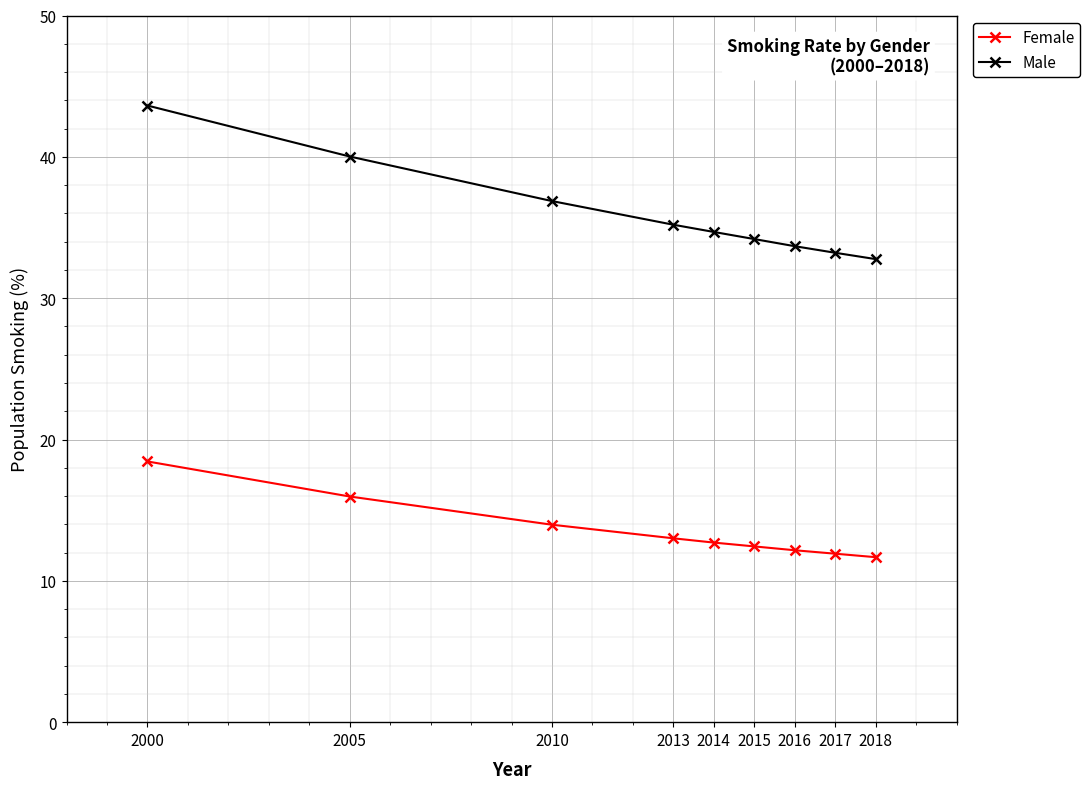

What is the value of the Female point at the 9th from the left?

11.7